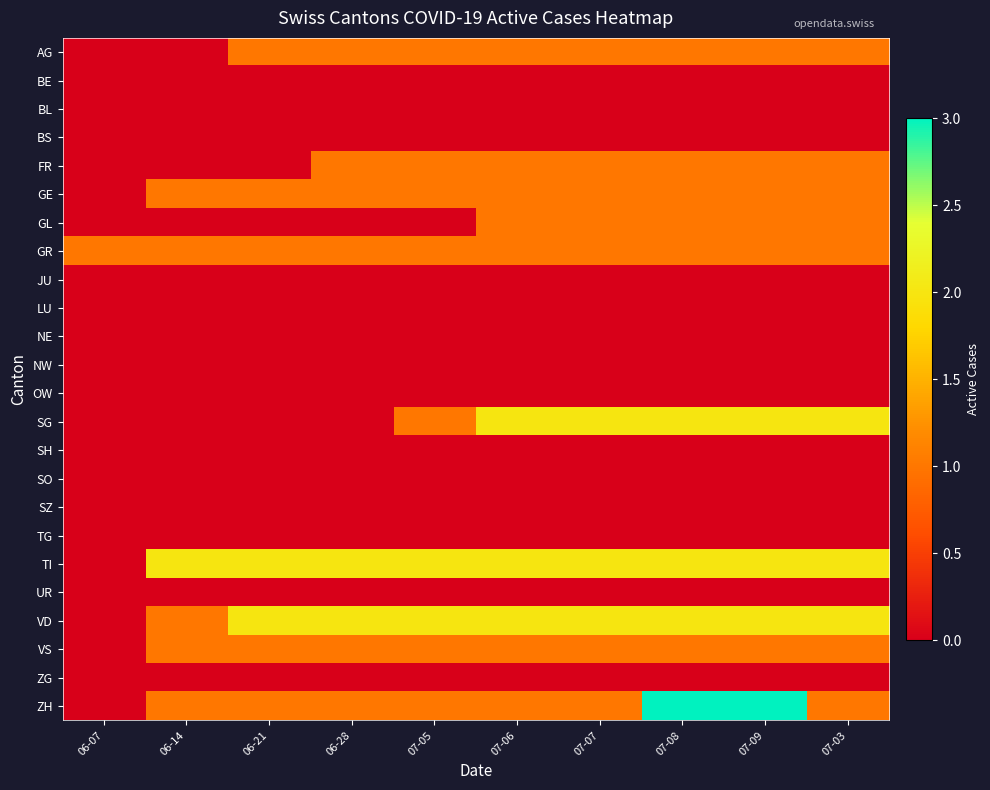

Between 07-07 and 07-06, which is larger?

07-07